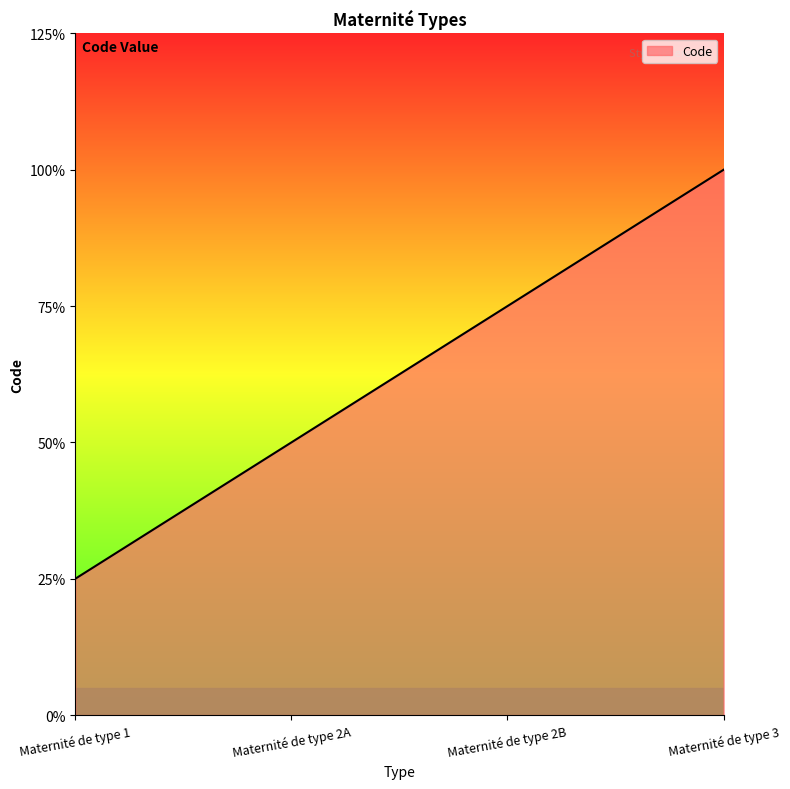

What is the label of the 4th point from the left?

Maternité de type 3